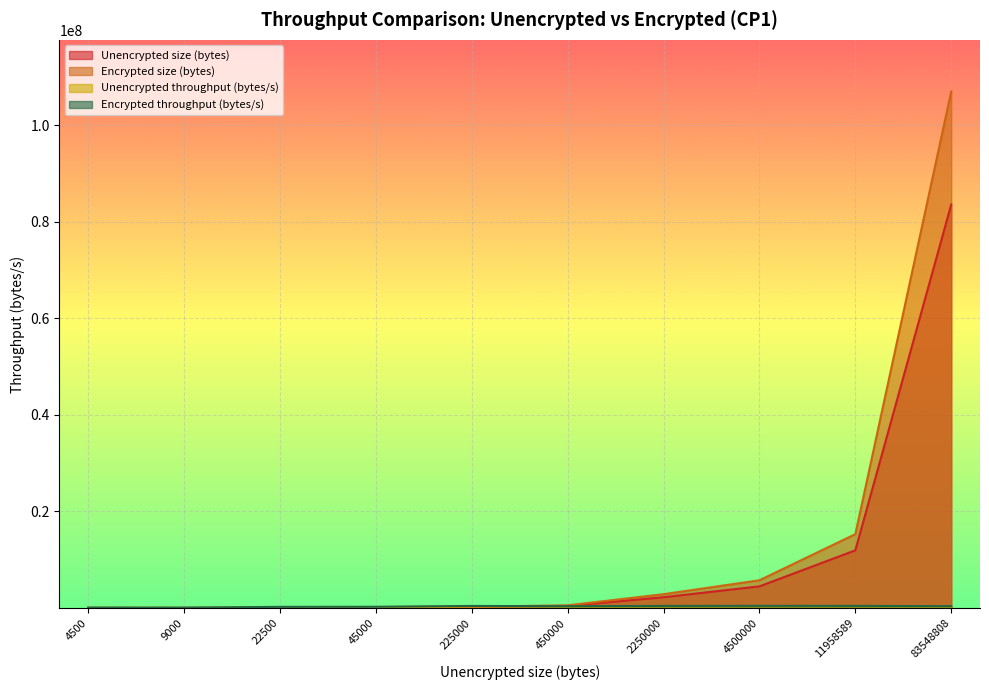

Where does the Unencrypted size (bytes) series first go above 450000?

2250000